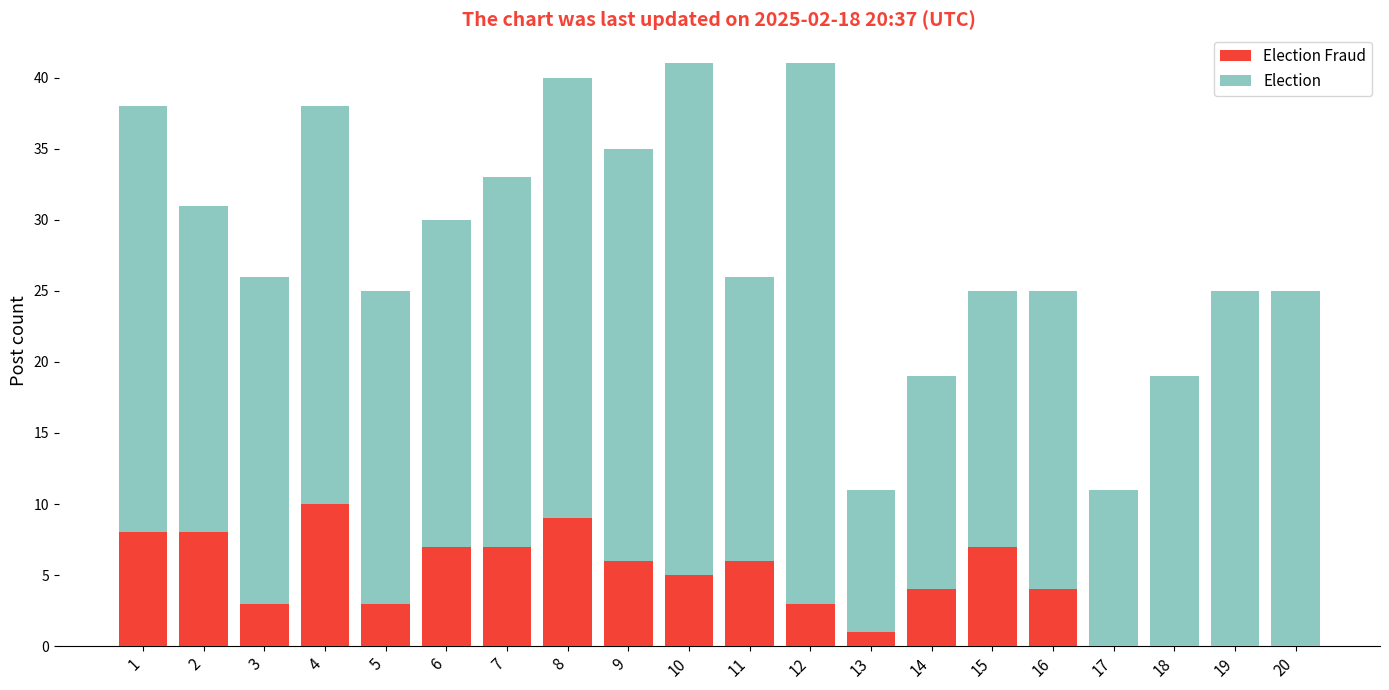

Which series changed the most between 12 and 16?

Election